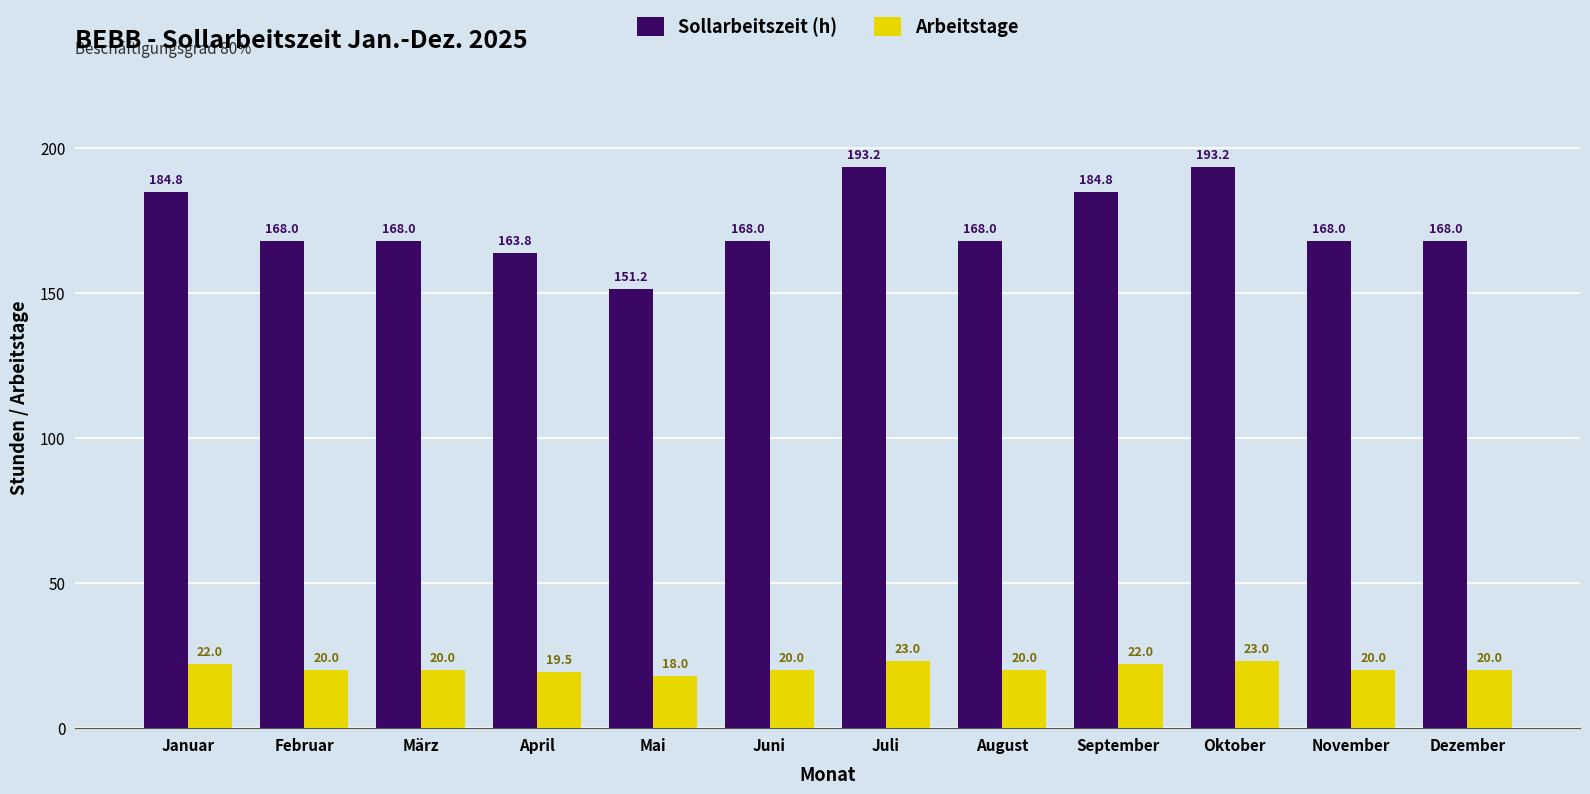

Does the chart contain any negative values?

No